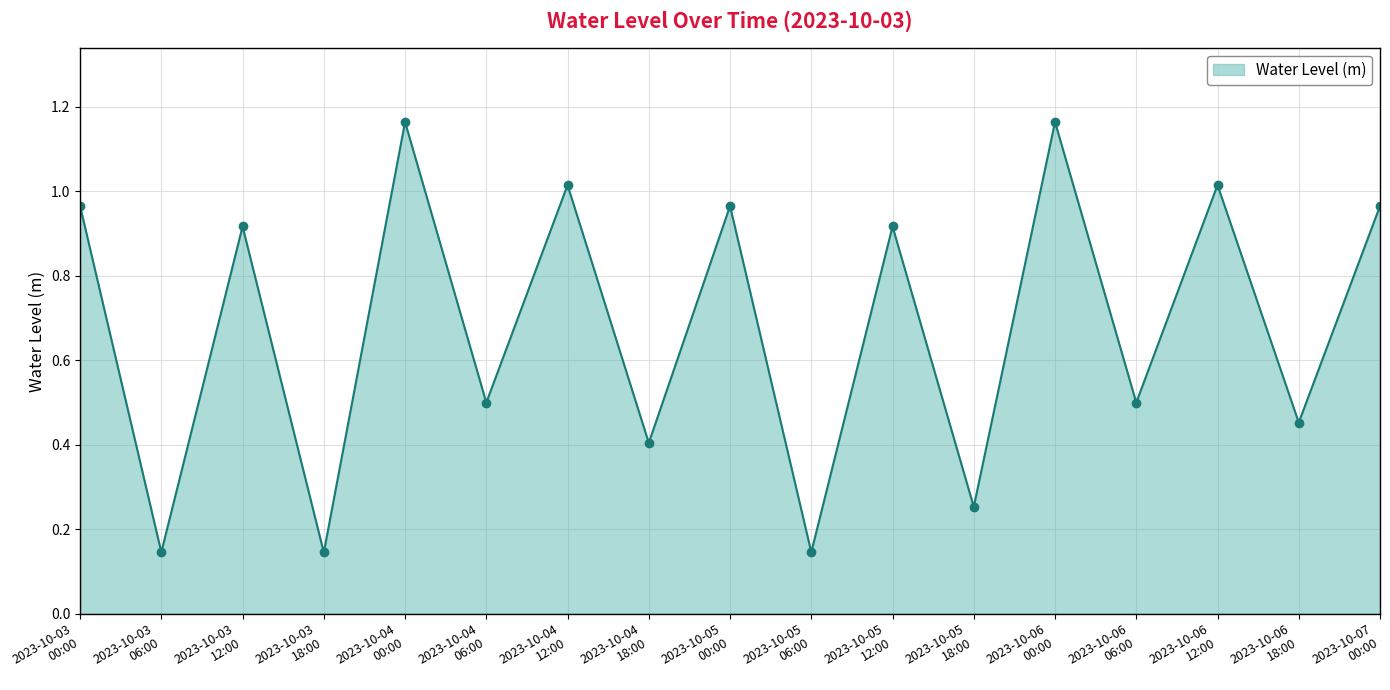

True or false: the data has more than 2 interior local peaks.

True